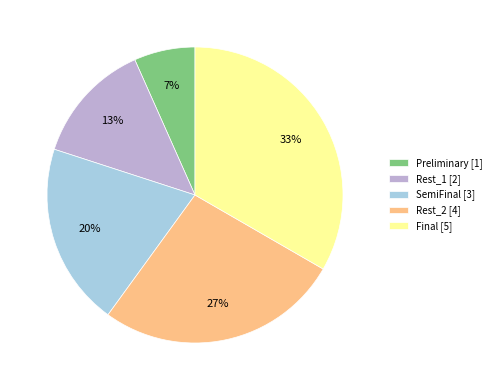

To the nearest percent, what is the average slice percentage?

20%